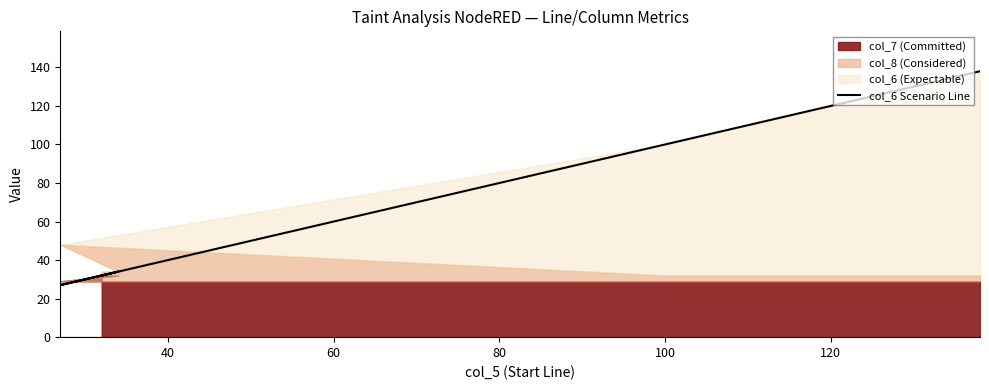

True or false: there are more than 1 points higher than both neighbors.

False